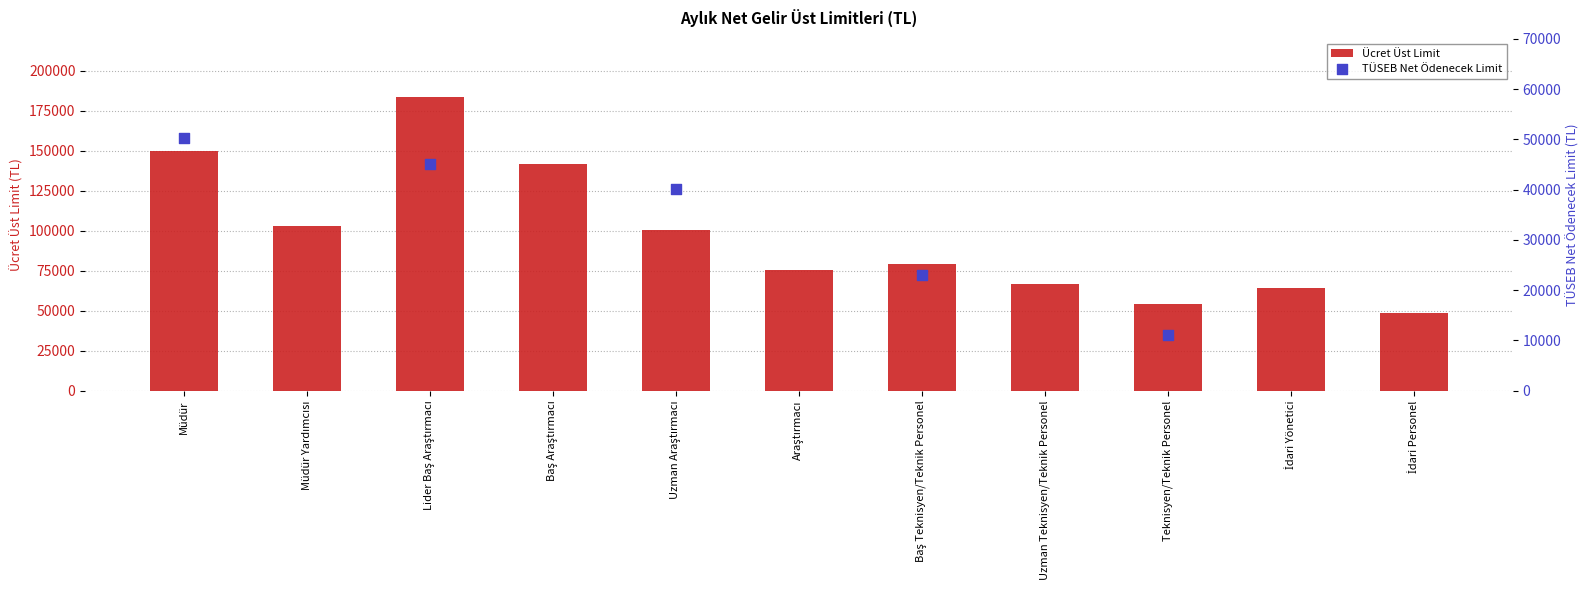

Between Baş Teknisyen/Teknik Personel and Uzman Araştırmacı, which is larger?

Uzman Araştırmacı